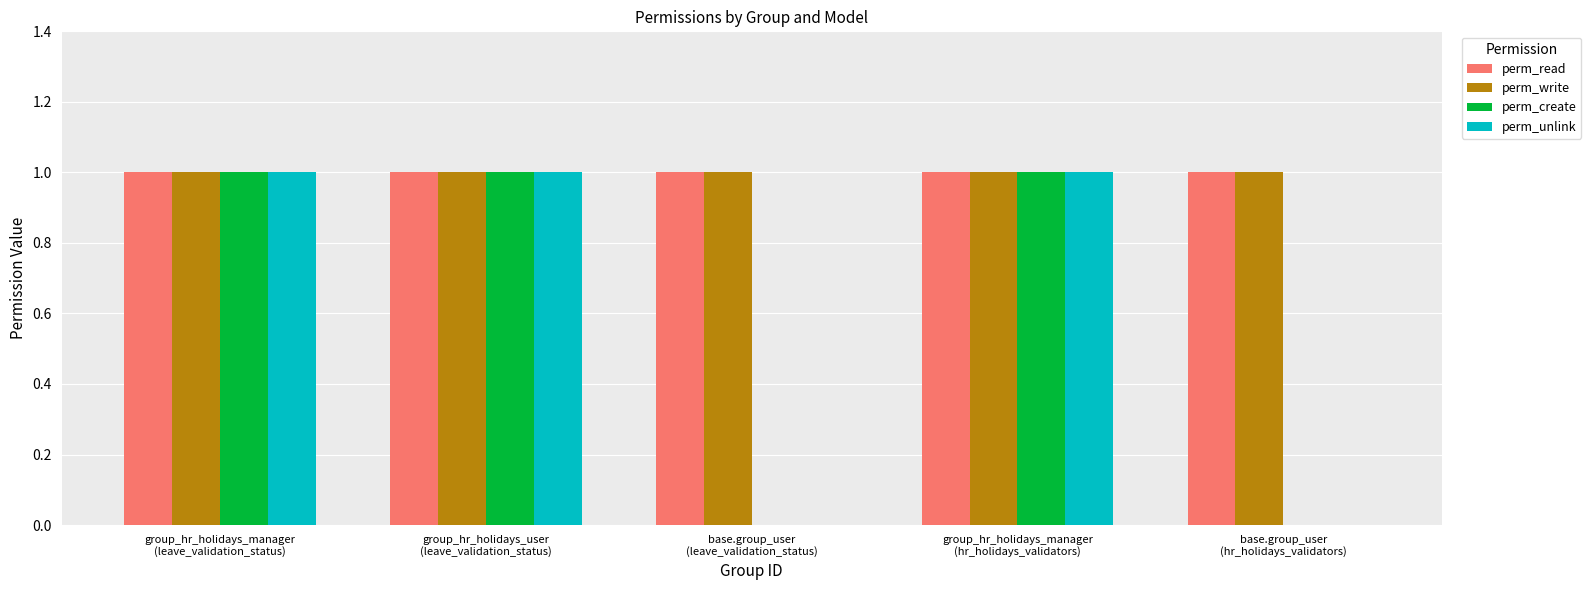

What are all the series names shown in the legend?

perm_read, perm_write, perm_create, perm_unlink